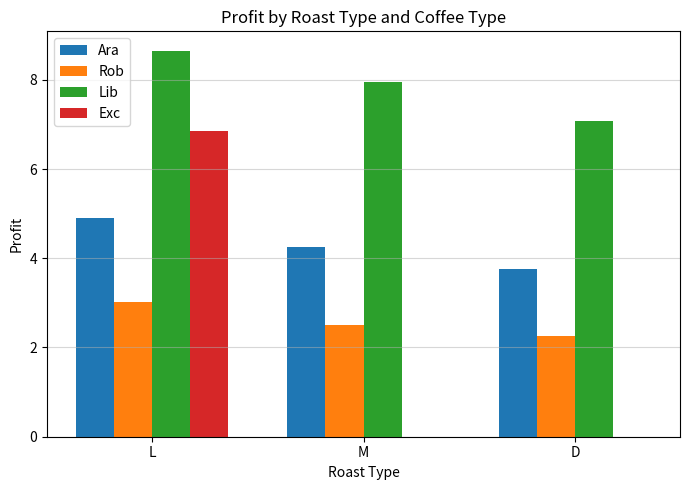

Is it true that Ara equals 4.3 at M?

True